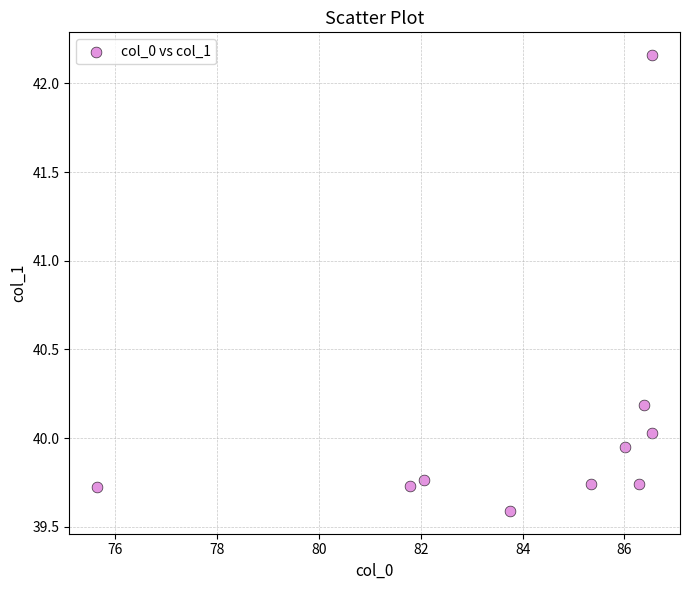

What is the average X value?

84.0